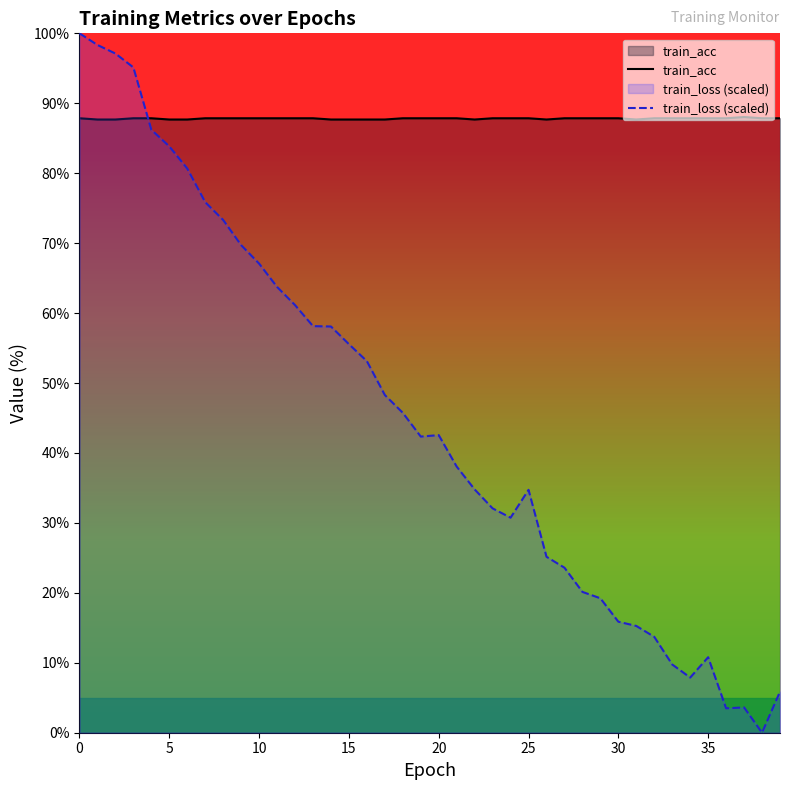

Does the chart have visible grid lines?

No